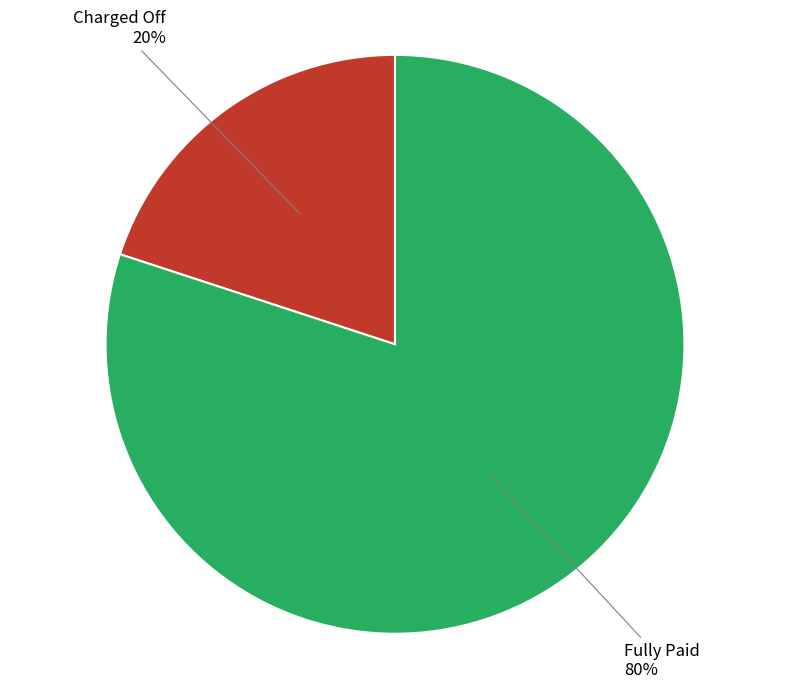

The Charged Off slice represents 20% of the pie. True or false?

True